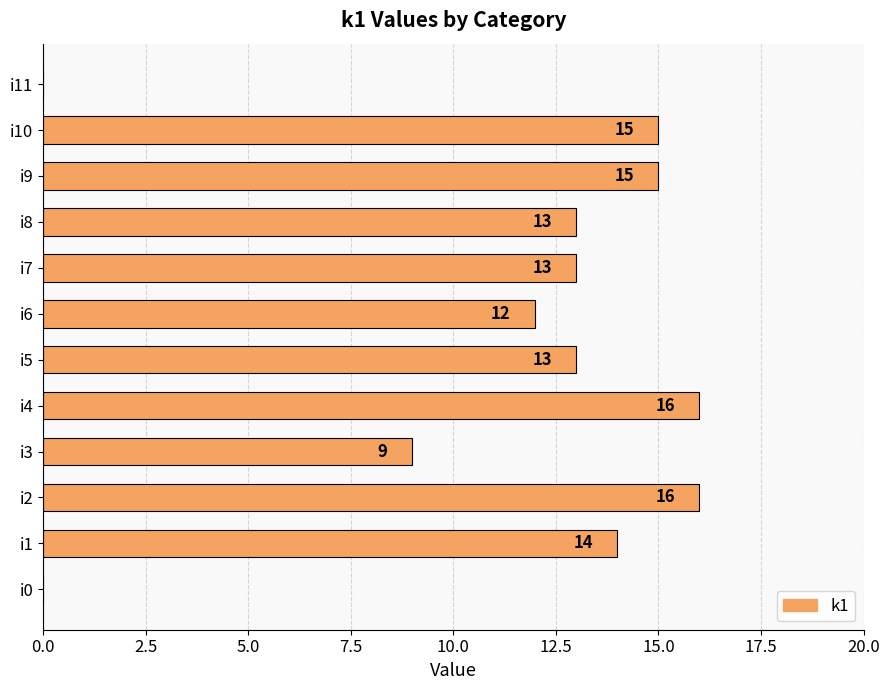

Where is the data nearest to the value 8?

i3